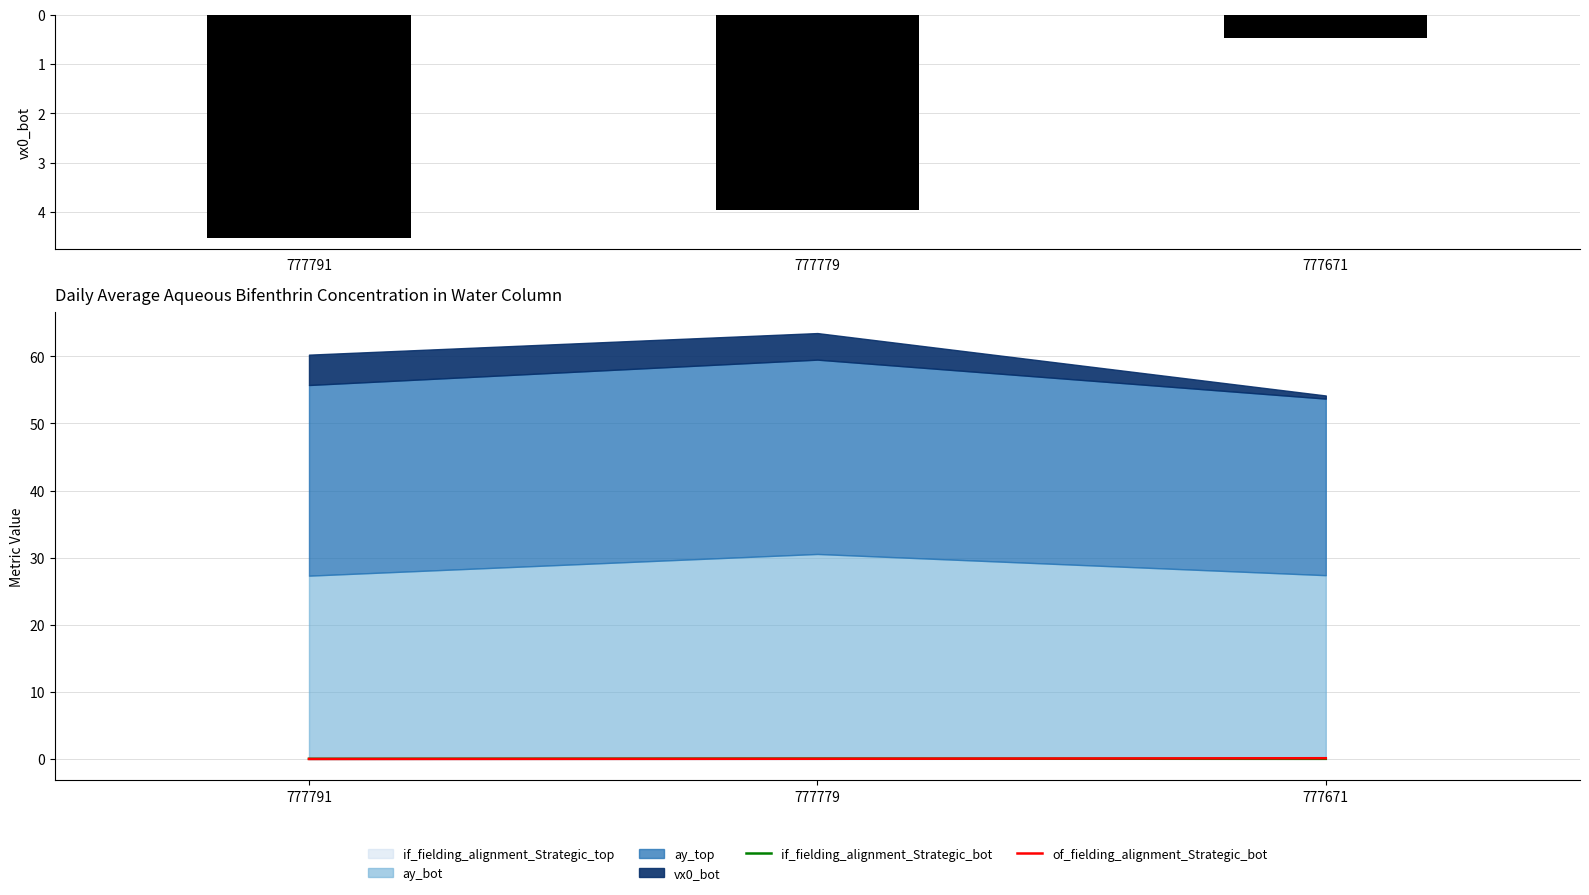

Is it true that if_fielding_alignment_Strategic_bot equals 0.0 at 777791?

True